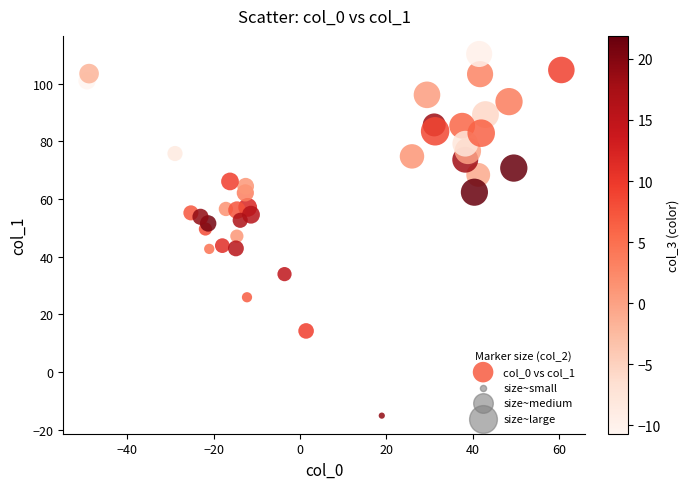

What is the range of Y values (max minus min)?

125.3